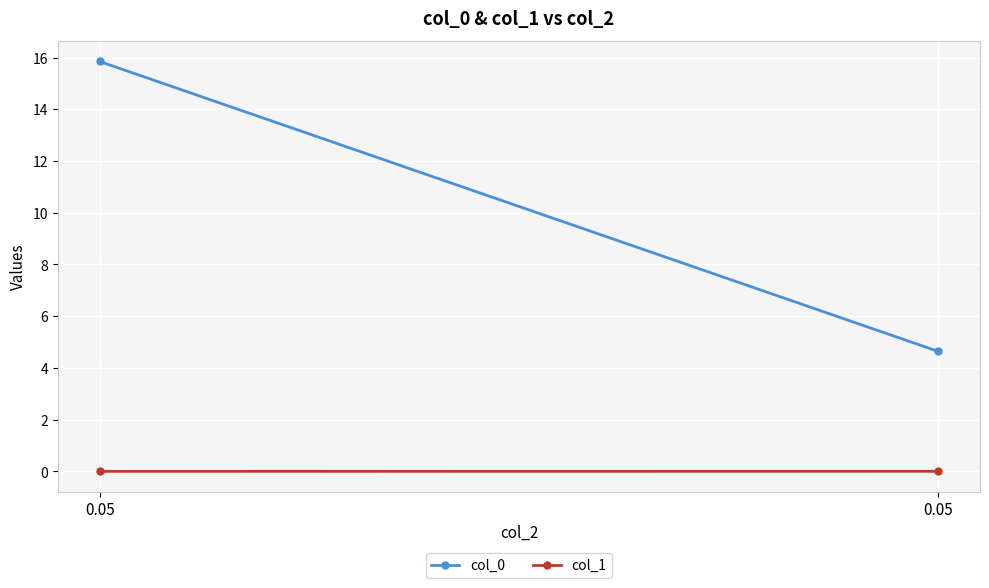

What is the approximate value of col_0 at 0.05?

4.6